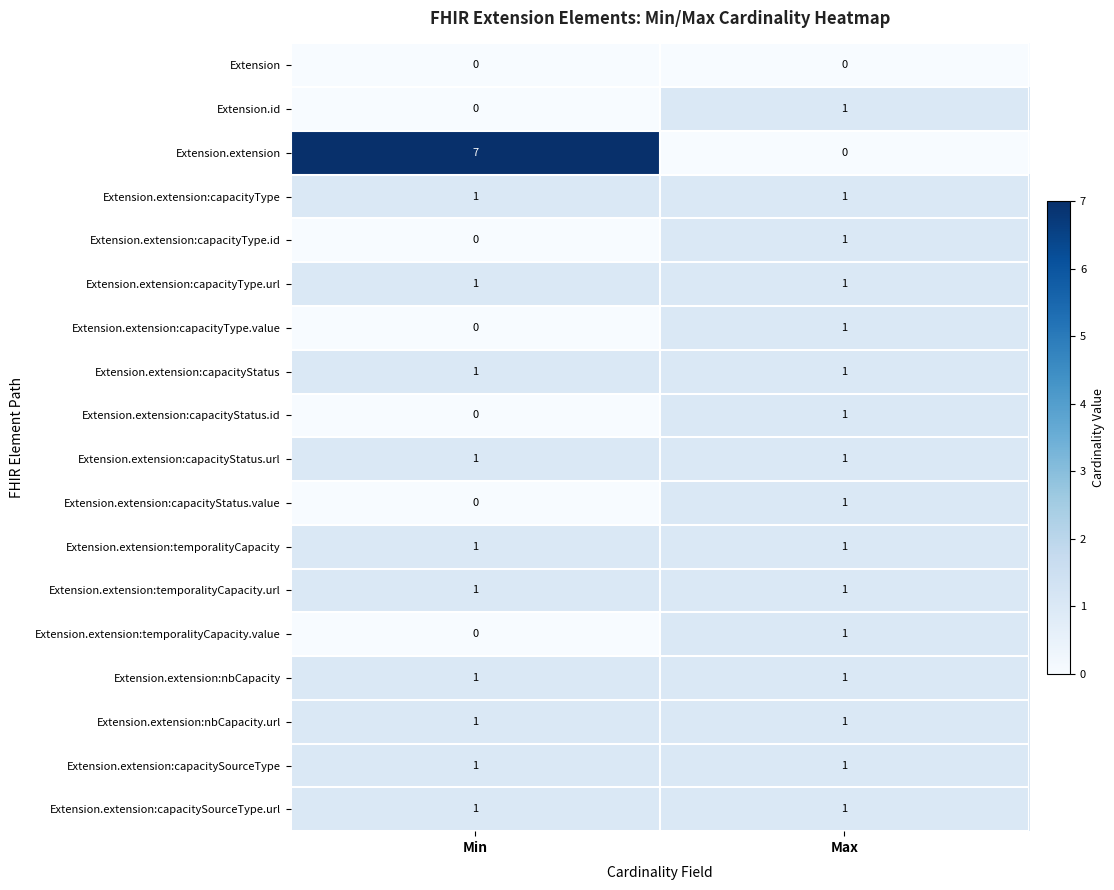

Which label corresponds to the largest value in the chart?

Min